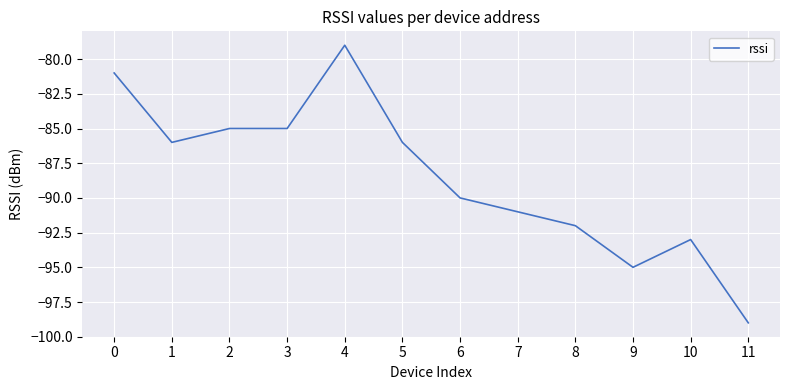

What is the sum of all values?

-1062